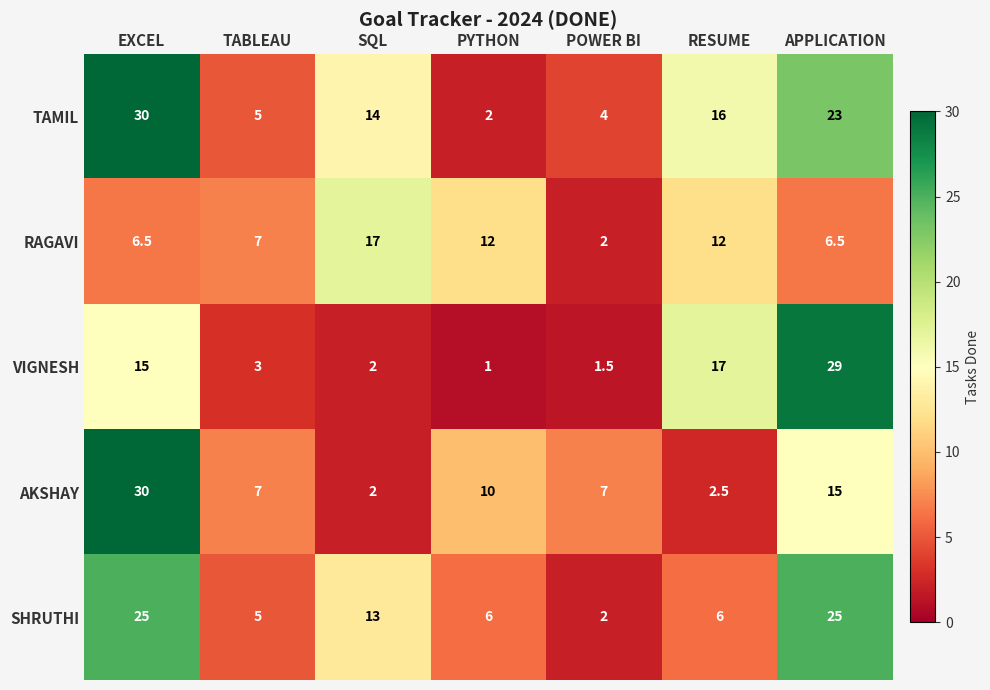

Where does the SHRUTHI series first go above 6?

EXCEL